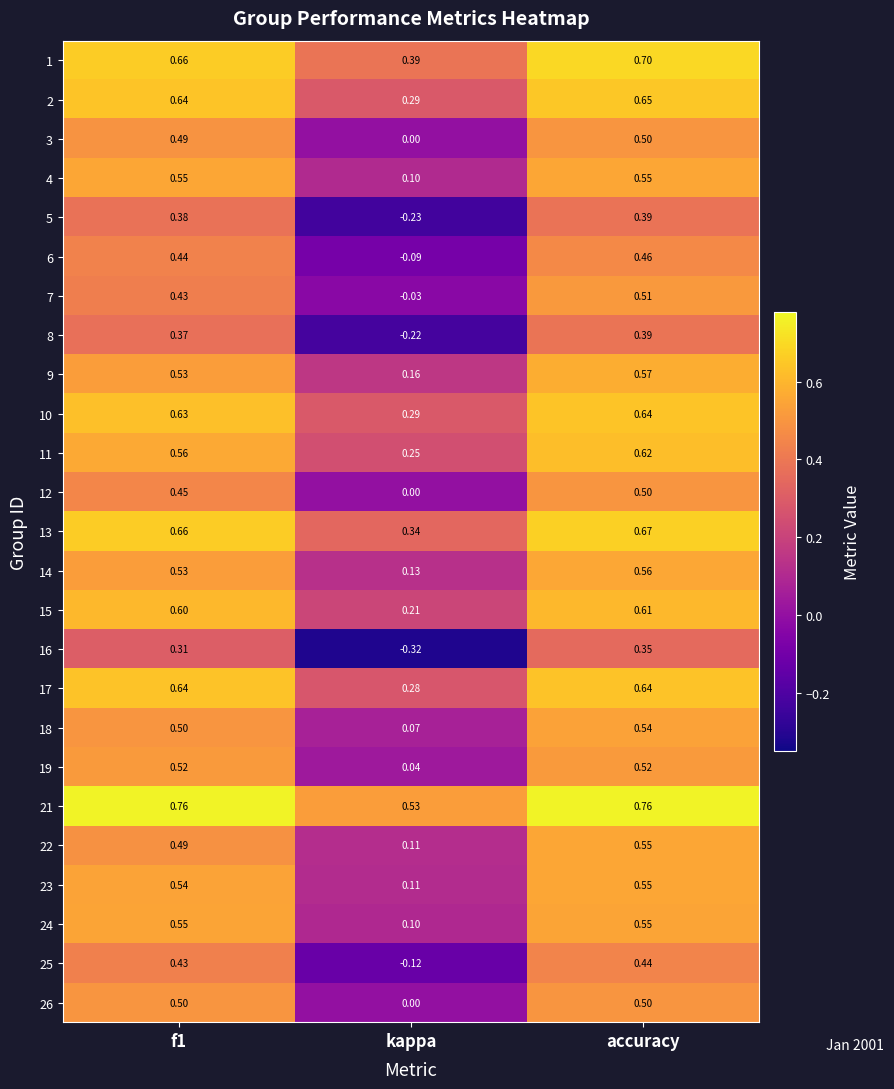

Which category has the lowest value in the 5 series?

kappa